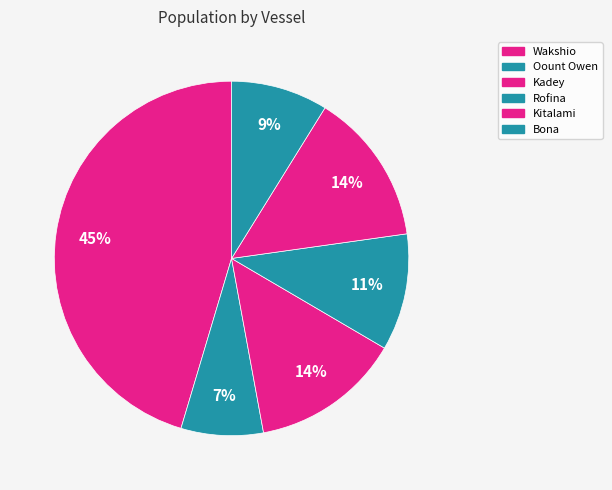

What percentage do Kitalami and Rofina together represent?

24.6%